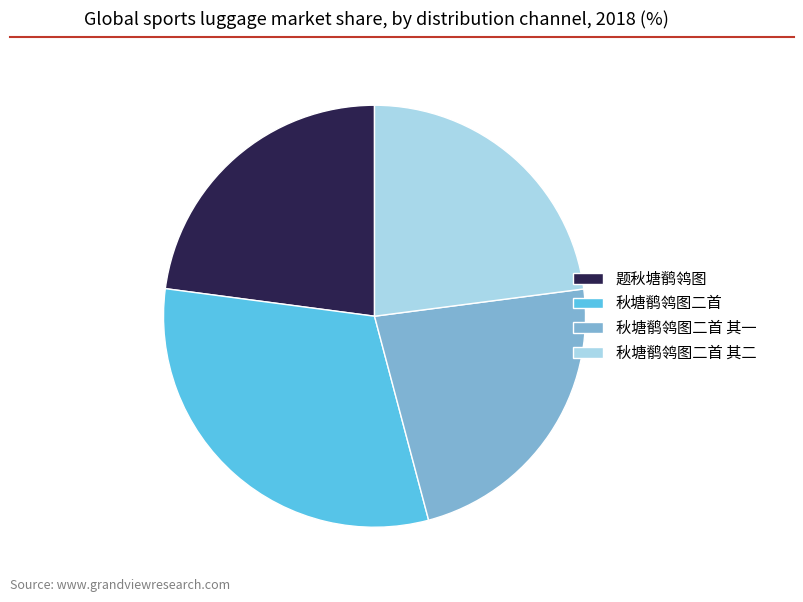

How many segments does this pie chart have?

4